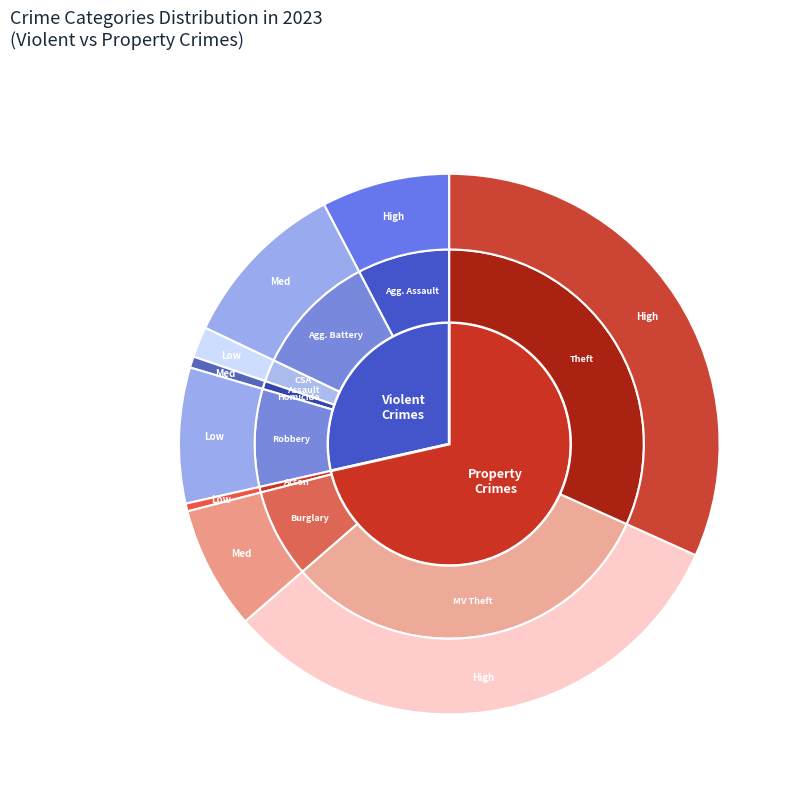

Is there any slice that represents more than half of the pie?

No